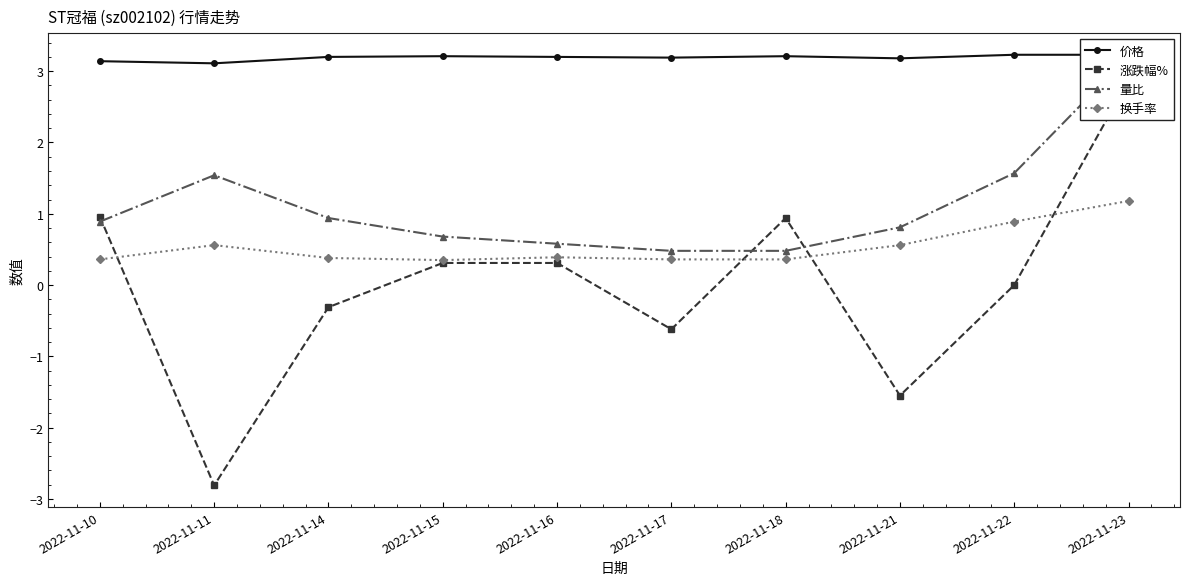

What is the total value across all series at 2022-11-18?

5.0